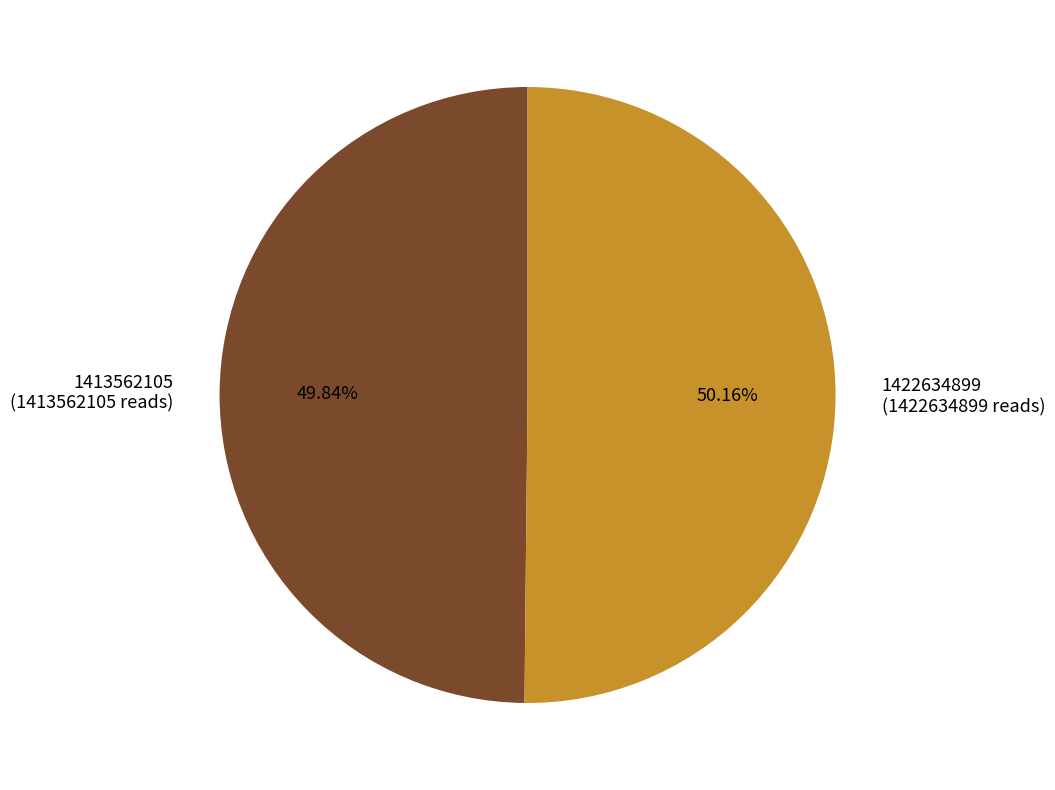

Approximately how many times larger is the value at 1422634899 (1422634899 reads) compared to 1413562105 (1413562105 reads)?

1.0